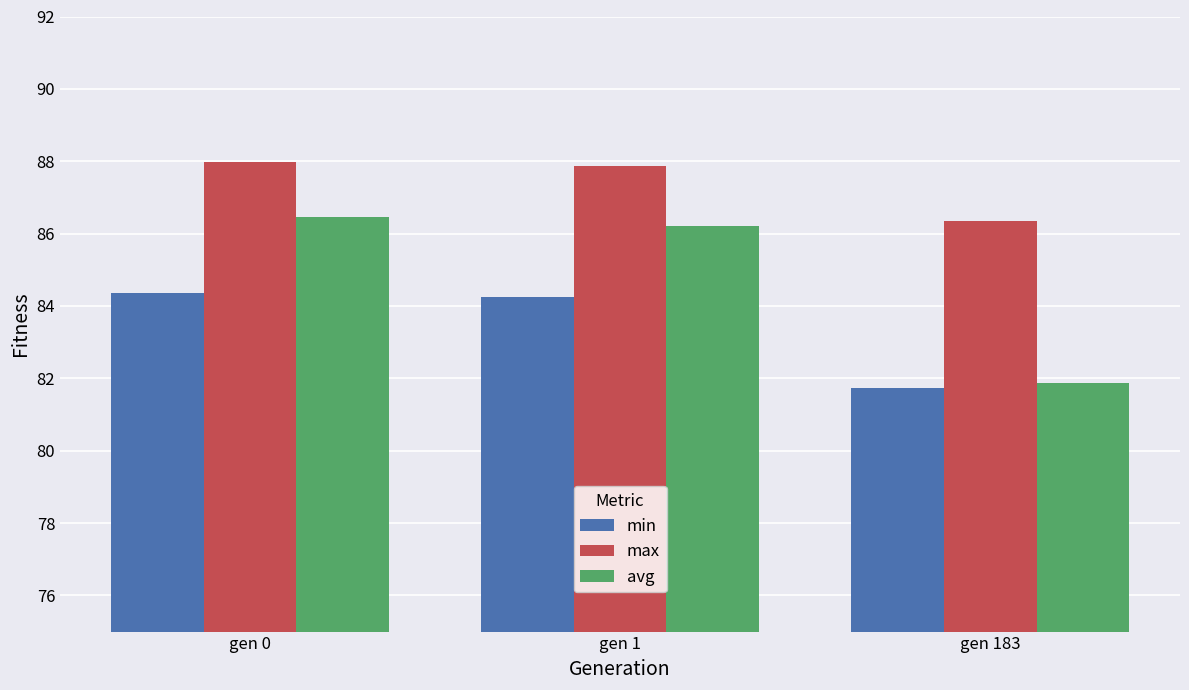

Reading right to left, transcribe all the data shown in this chart.

min: gen 183=81.7	gen 1=84.2	gen 0=84.4
max: gen 183=86.4	gen 1=87.9	gen 0=88.0
avg: gen 183=81.9	gen 1=86.2	gen 0=86.5